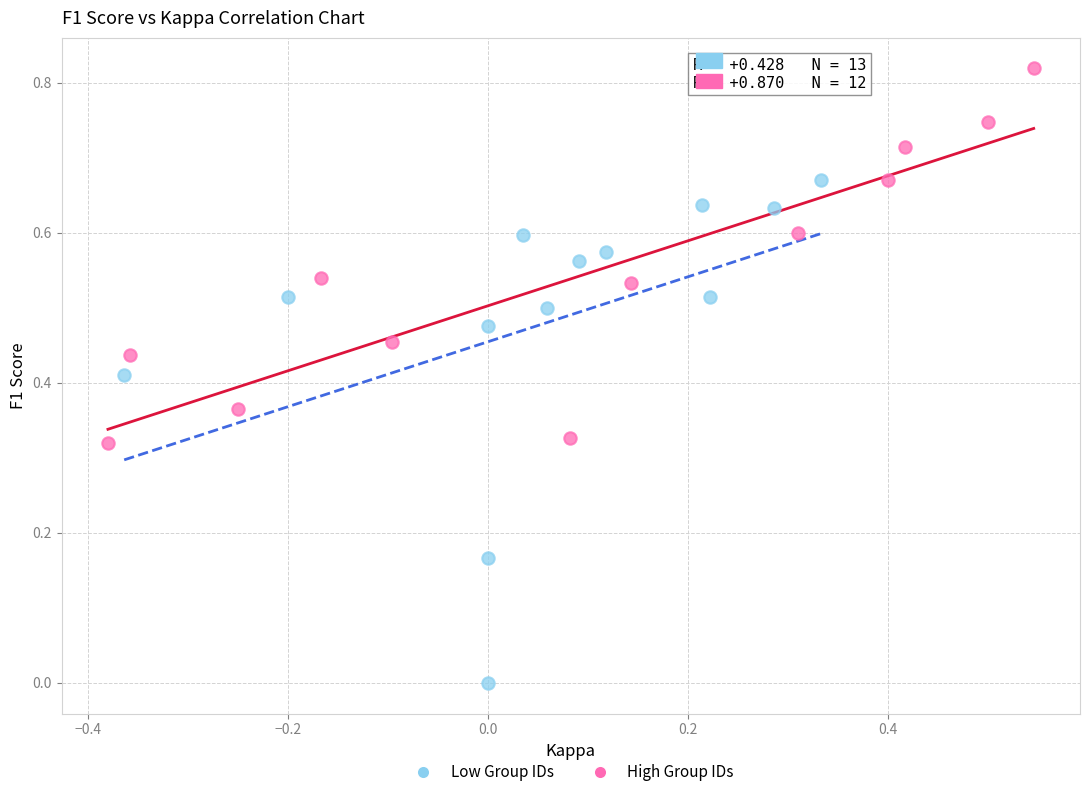

Which series contains the highest Y value?

High Group IDs